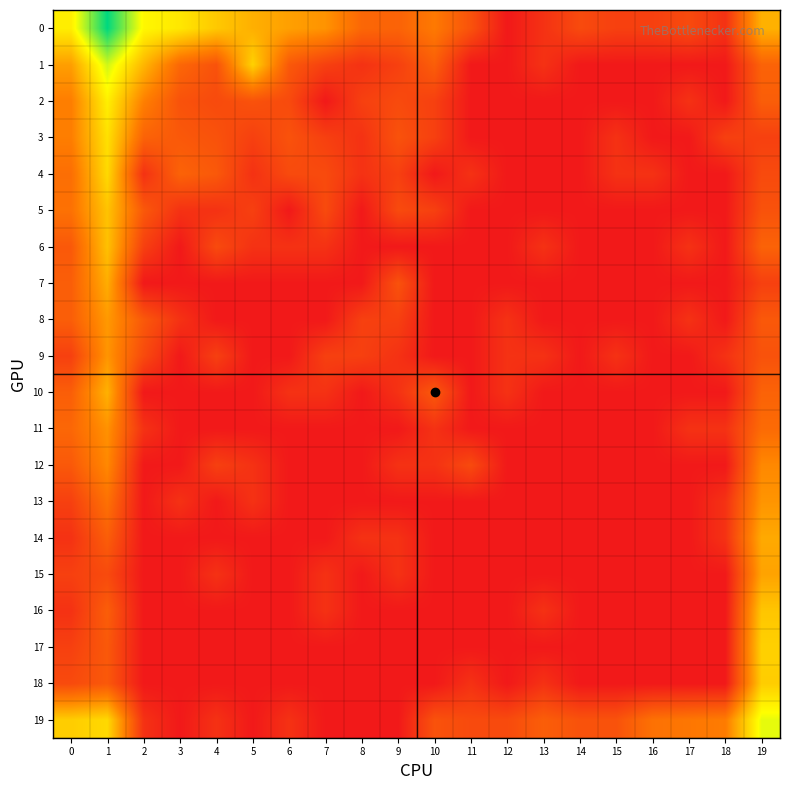

At how many categories does at least one series exceed 4?

7